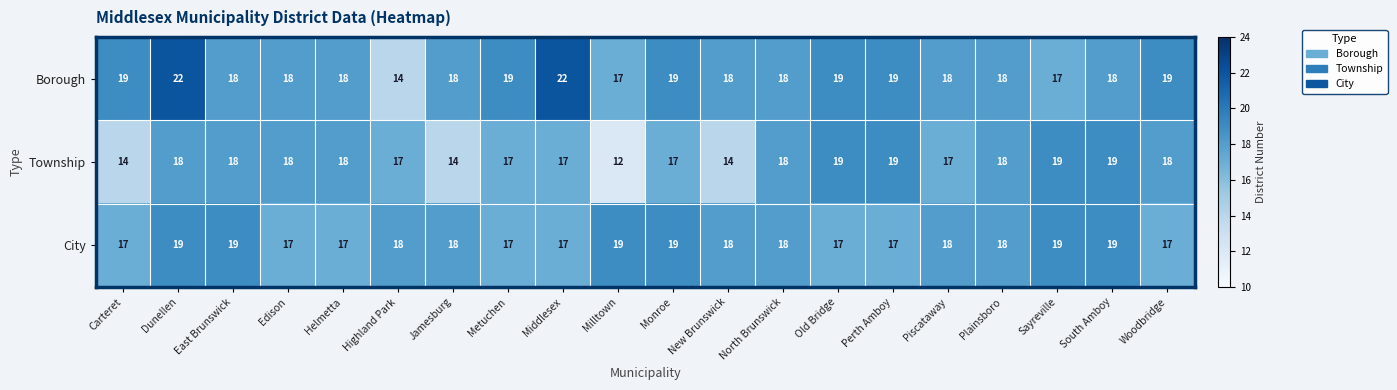

True or false: City has a value of 19 at Sayreville.

True